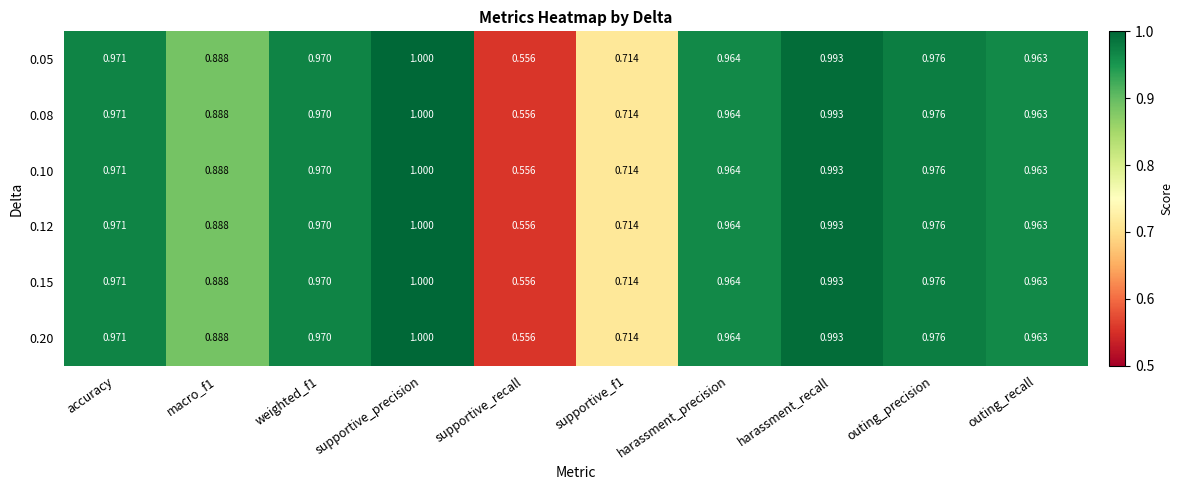

At which label does 0.12 reach its minimum?

supportive_recall